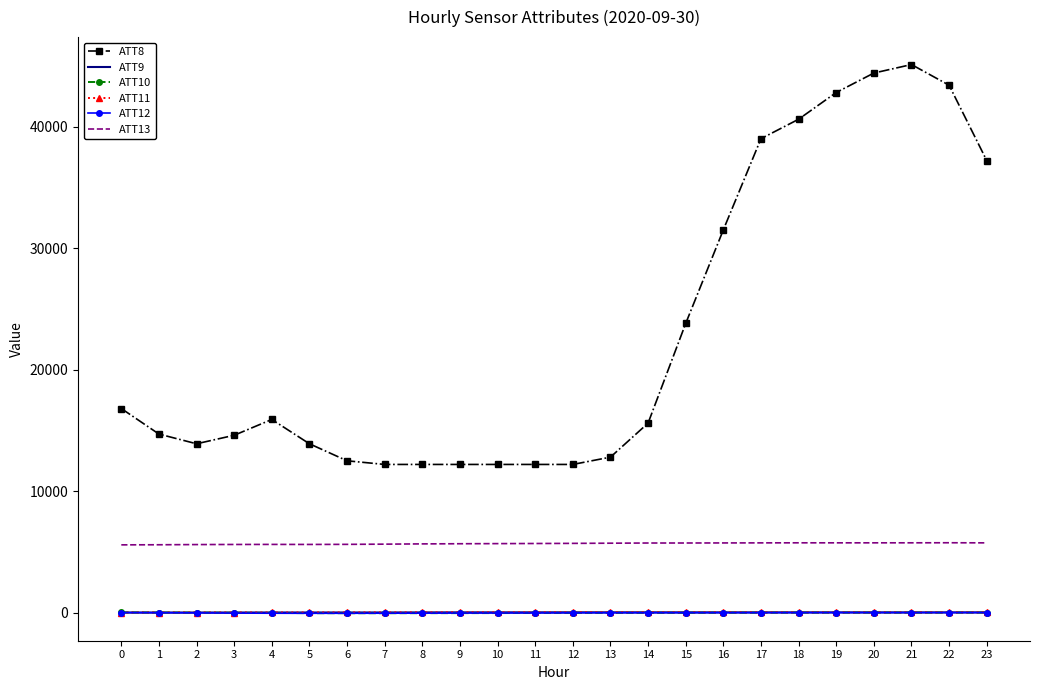

Between 0 and 17, which series saw the biggest shift?

ATT8